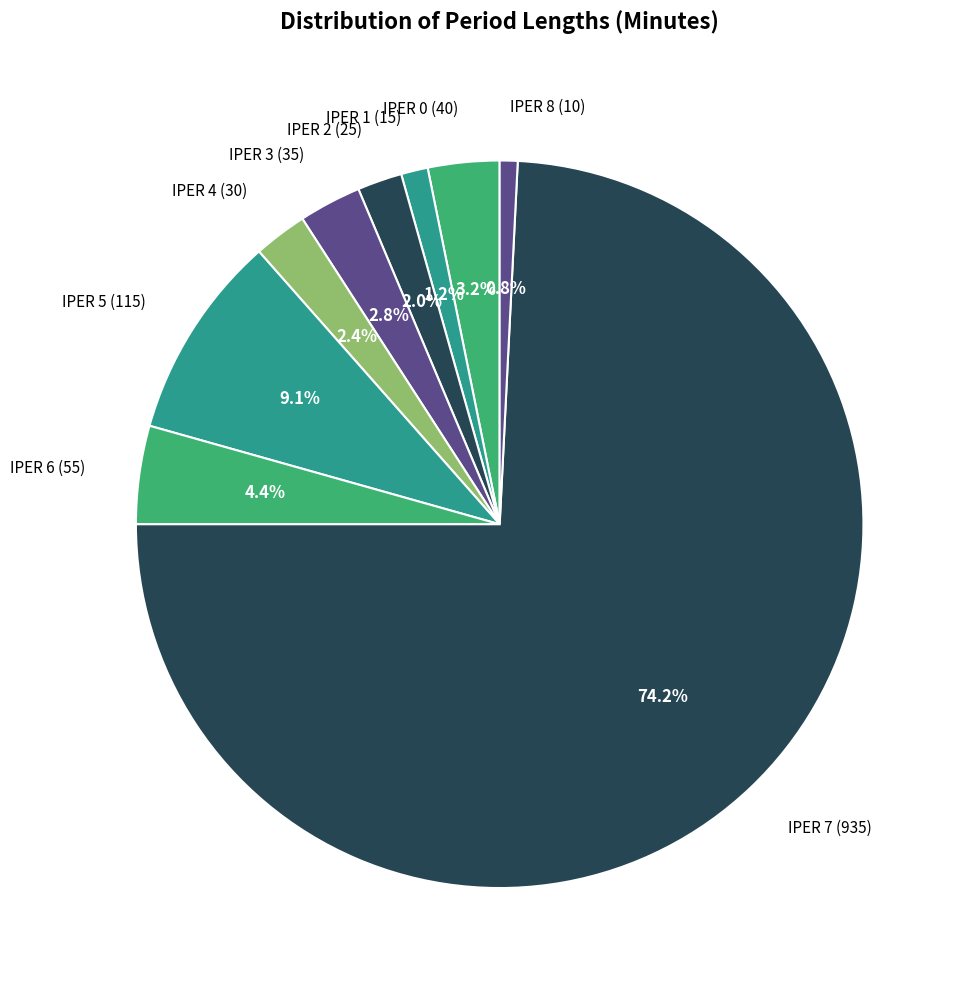

To the nearest percent, what is the combined percentage of IPER 6 and IPER 0?

8%